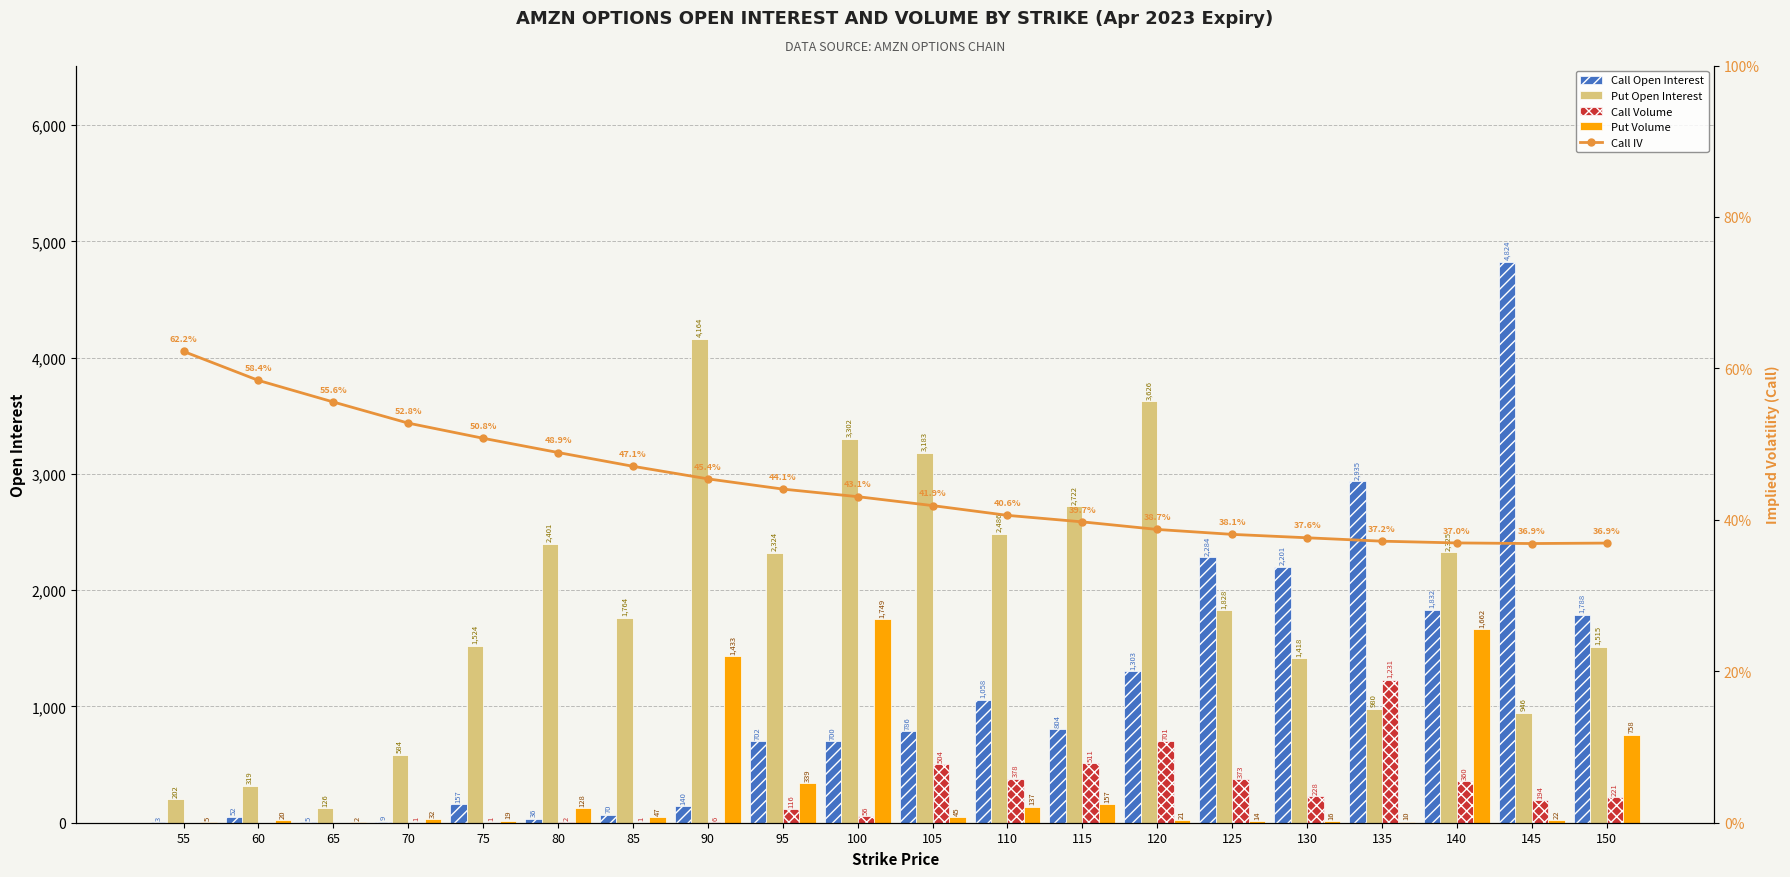

At how many categories does at least one series exceed 915?

16